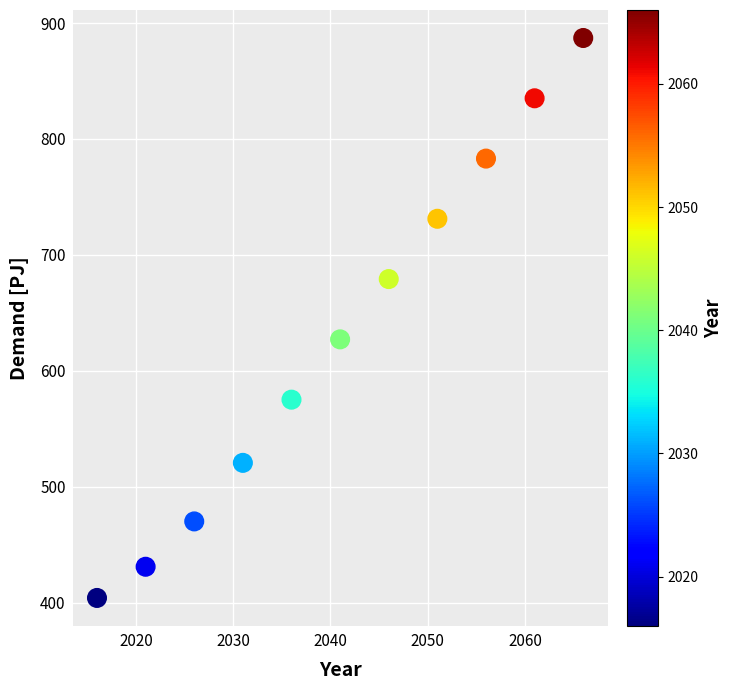

What Y value in the scatter plot is closest to 645?

627.2